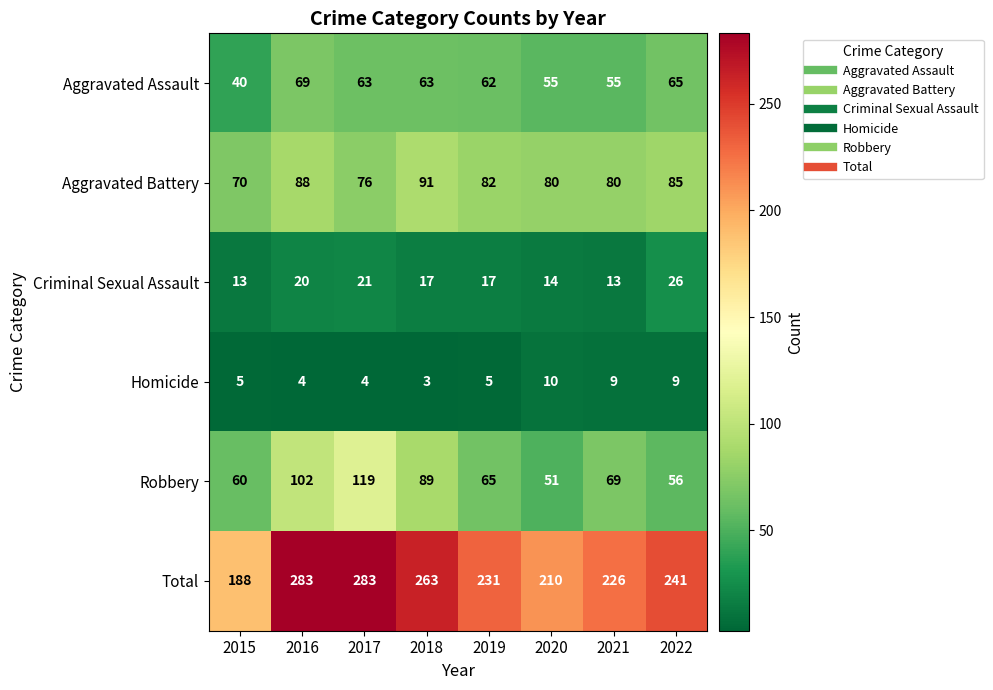

Which series has the largest total across all categories?

Total